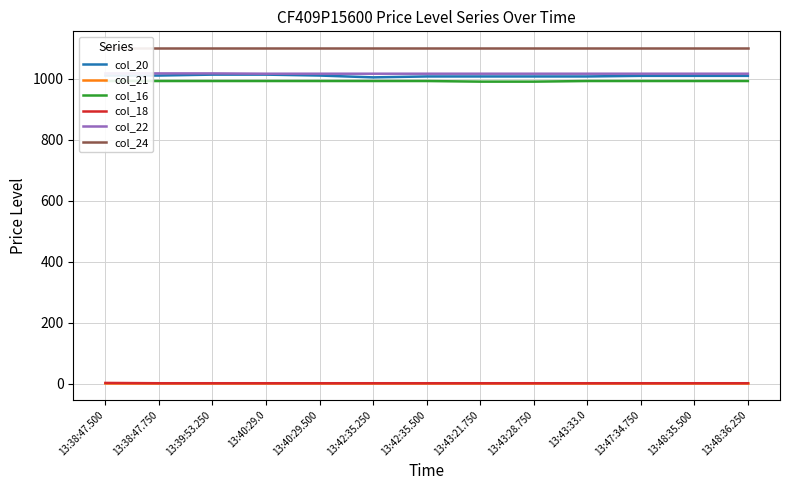

What is the difference between the highest and lowest values at 13:38:47.750?

1099